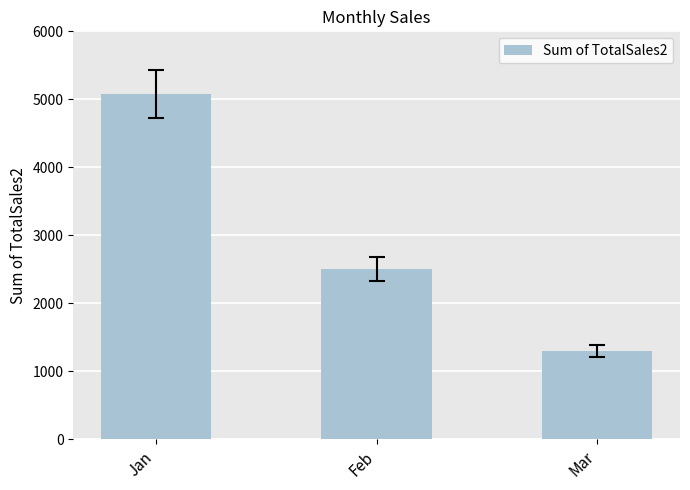

How many data points does each series have?

3